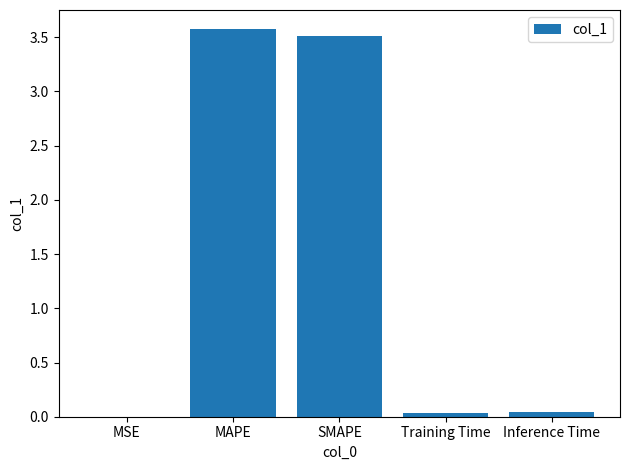

Which has a higher value, SMAPE or MSE?

SMAPE